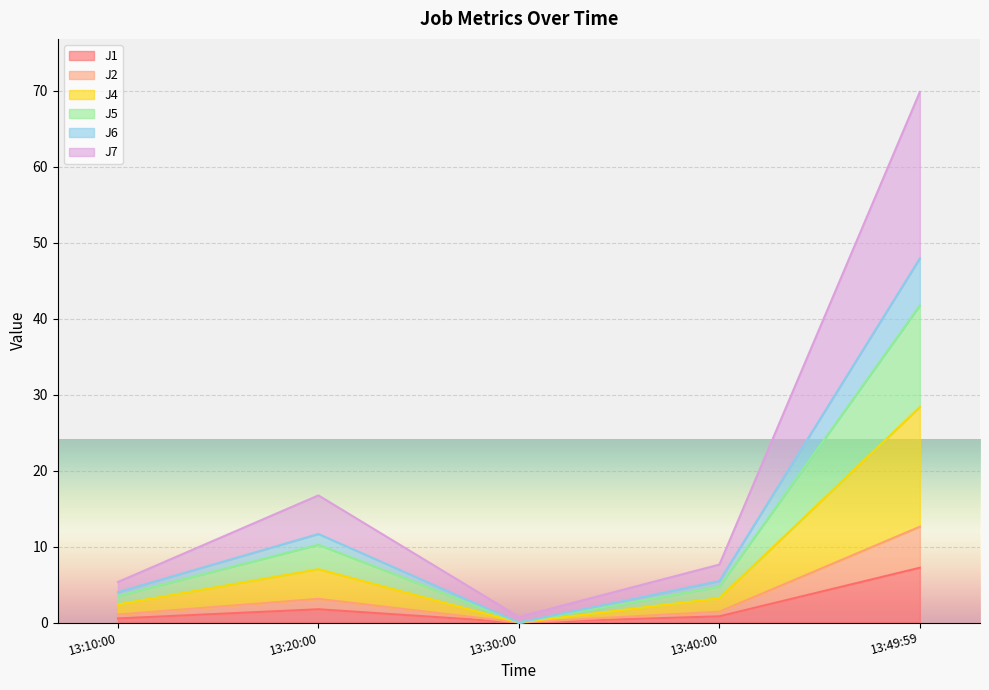

How many lines are shown in the chart?

6